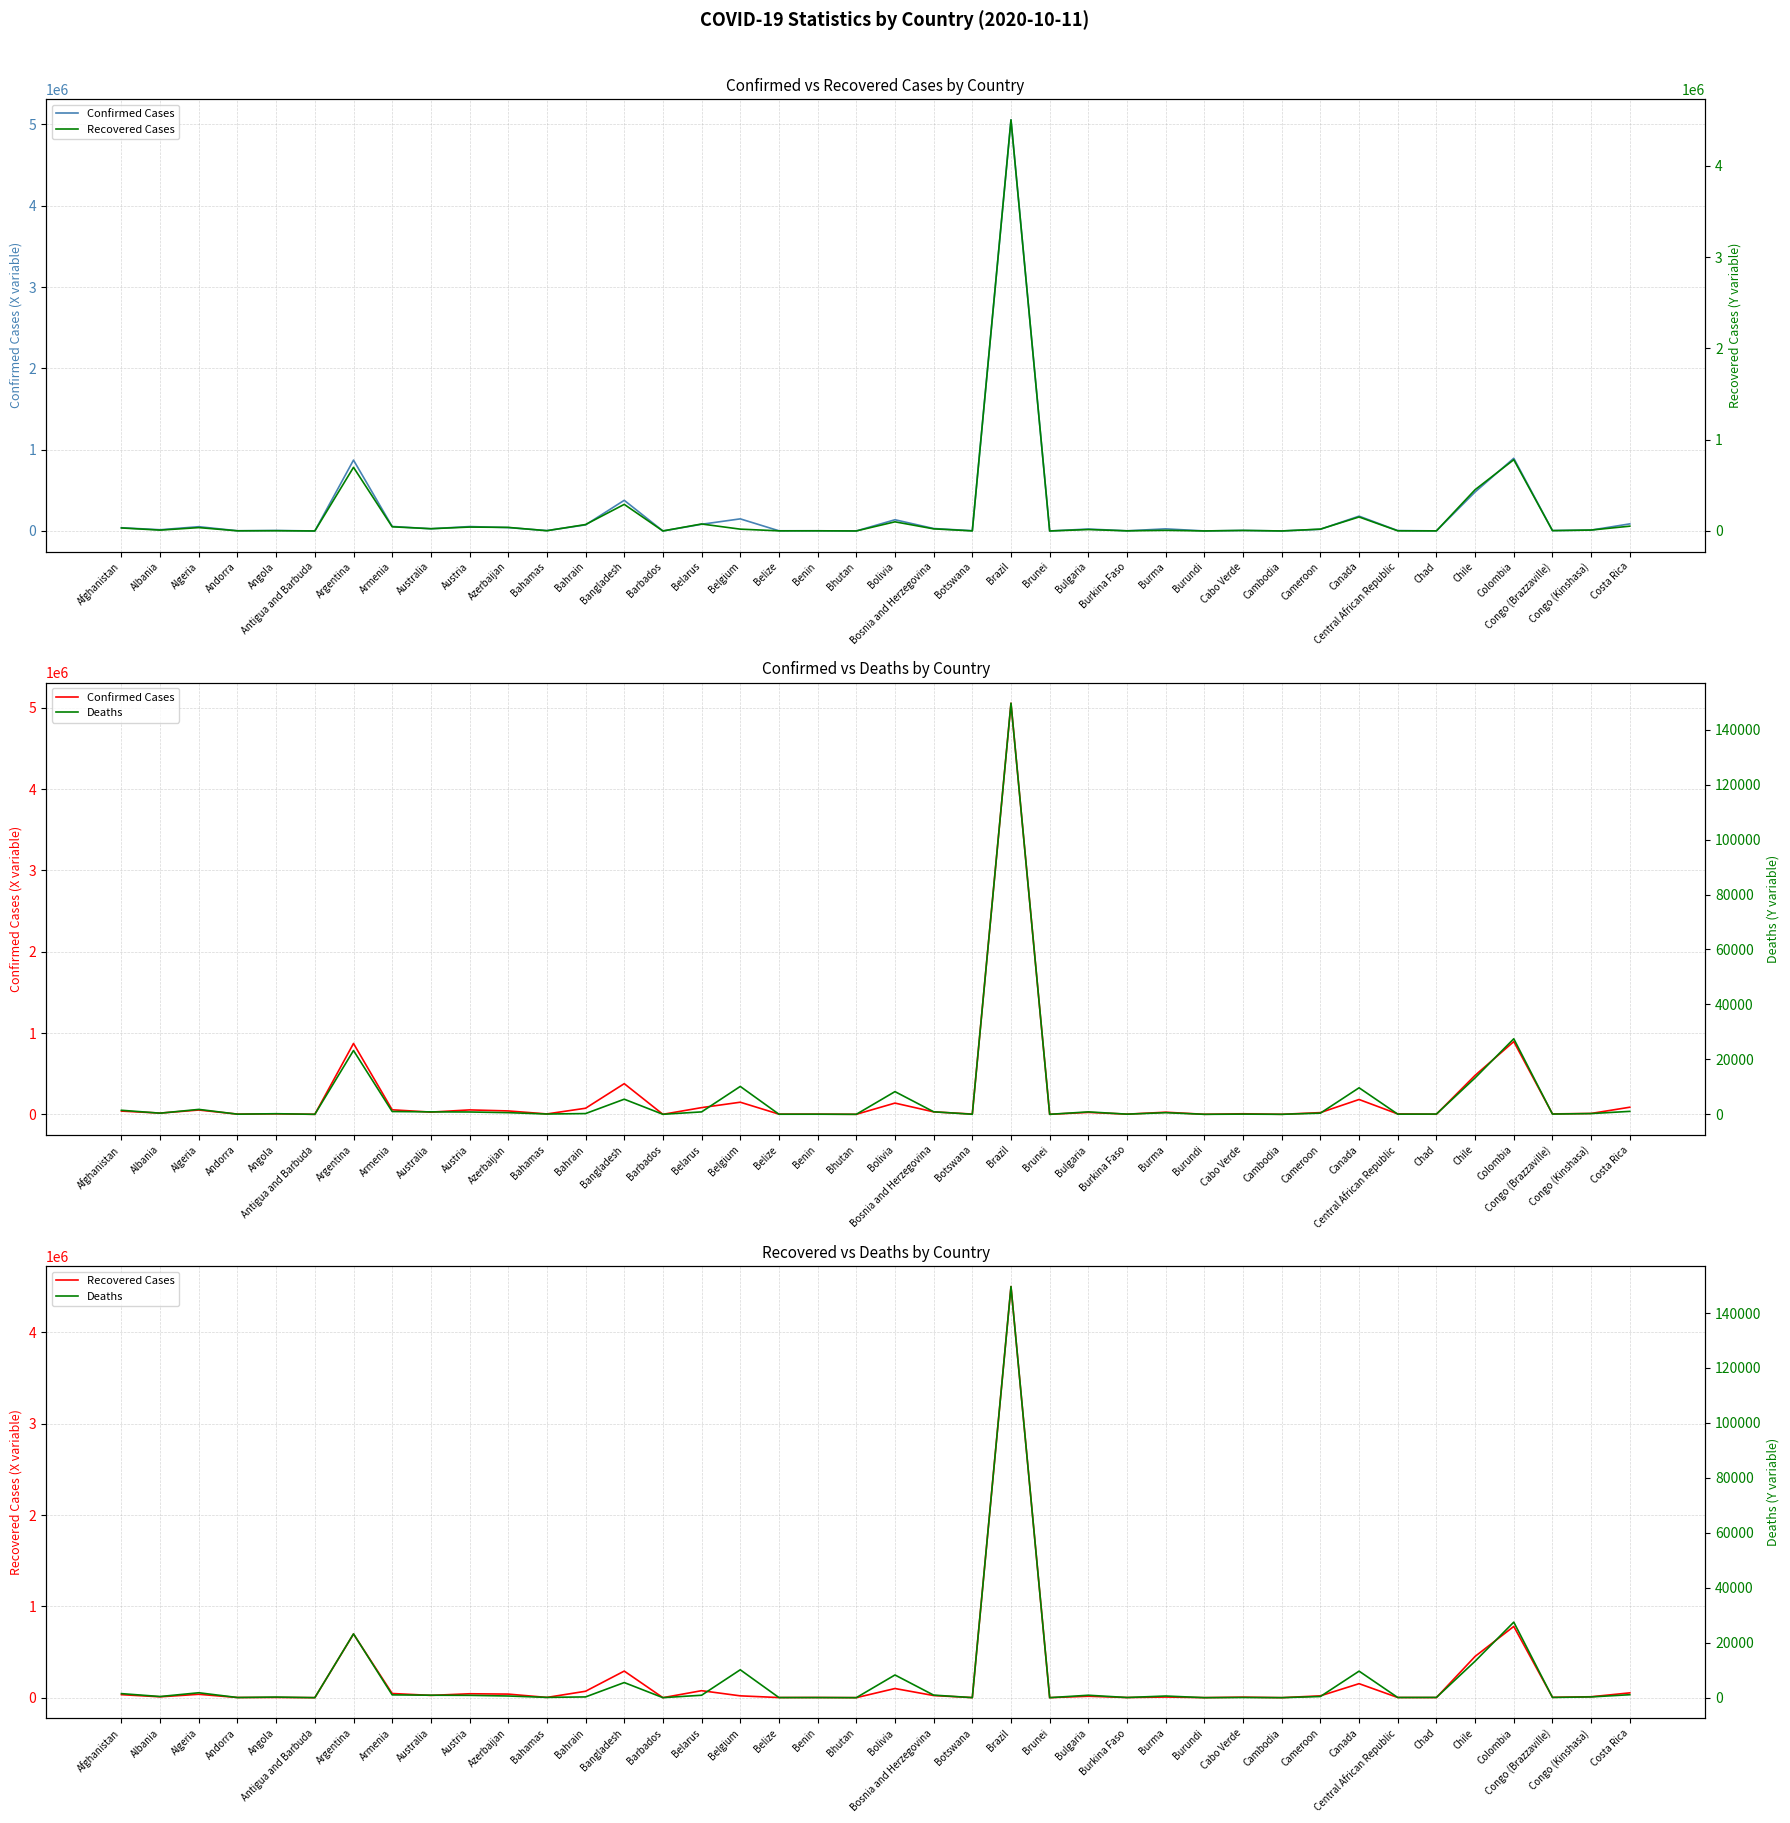

Is it true that Deaths equals 246 at Azerbaijan?

False